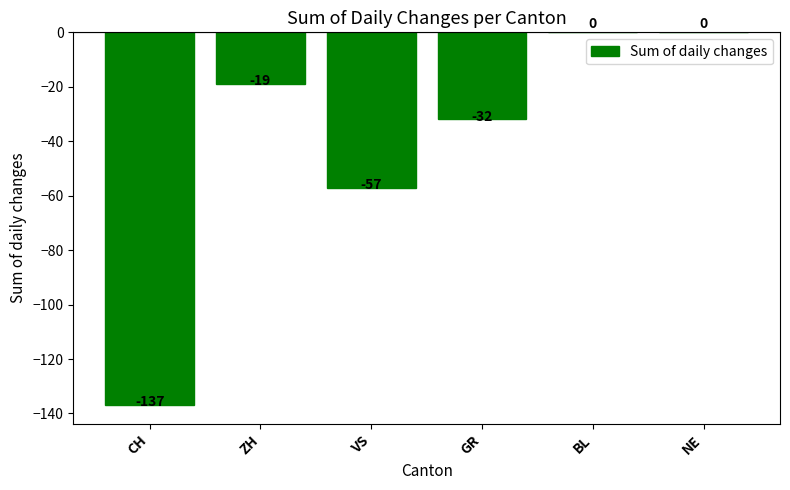

Is it true that the value at VS is -57?

True